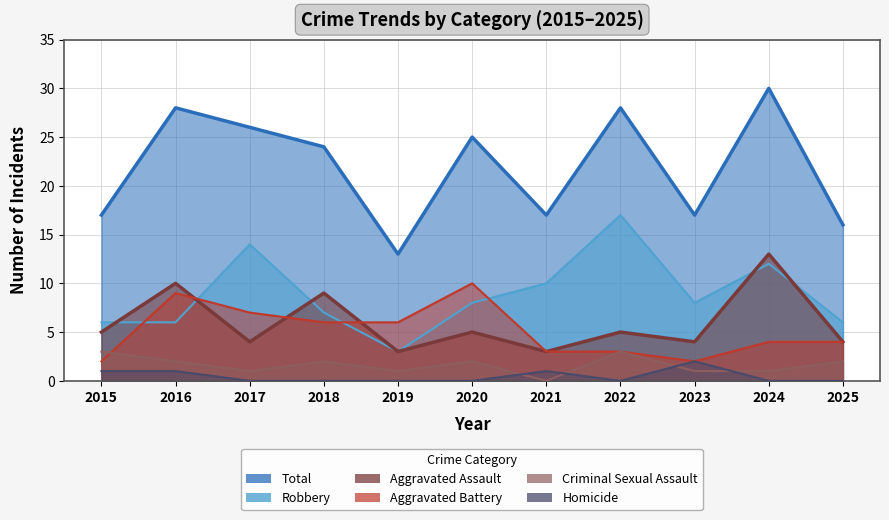

What is the difference between the highest and lowest values at 2022?

28